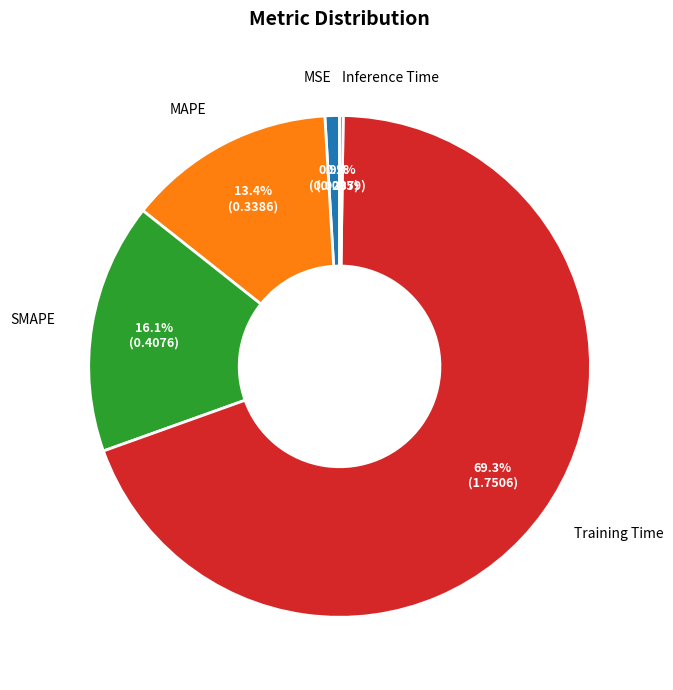

Which slice represents more than half of the pie?

Training Time